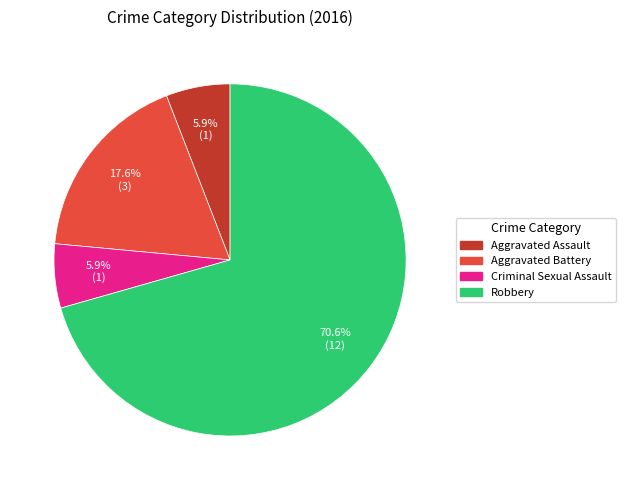

Which category has the biggest portion of the pie?

Robbery